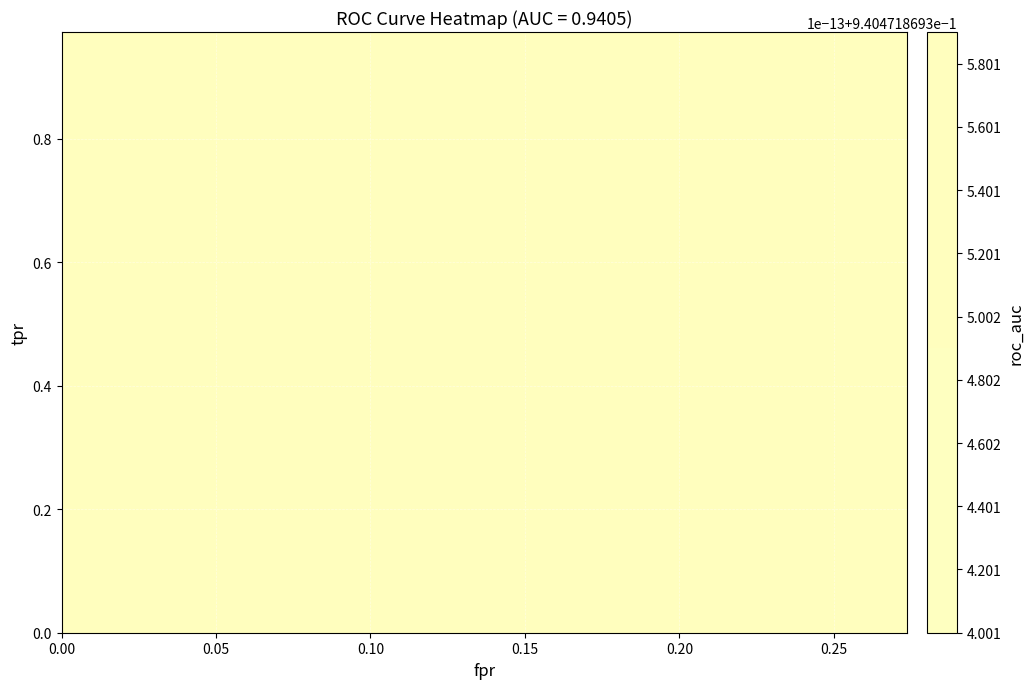

Is the value of roc_auc at 33 greater than the value of tpr at 32?

Yes